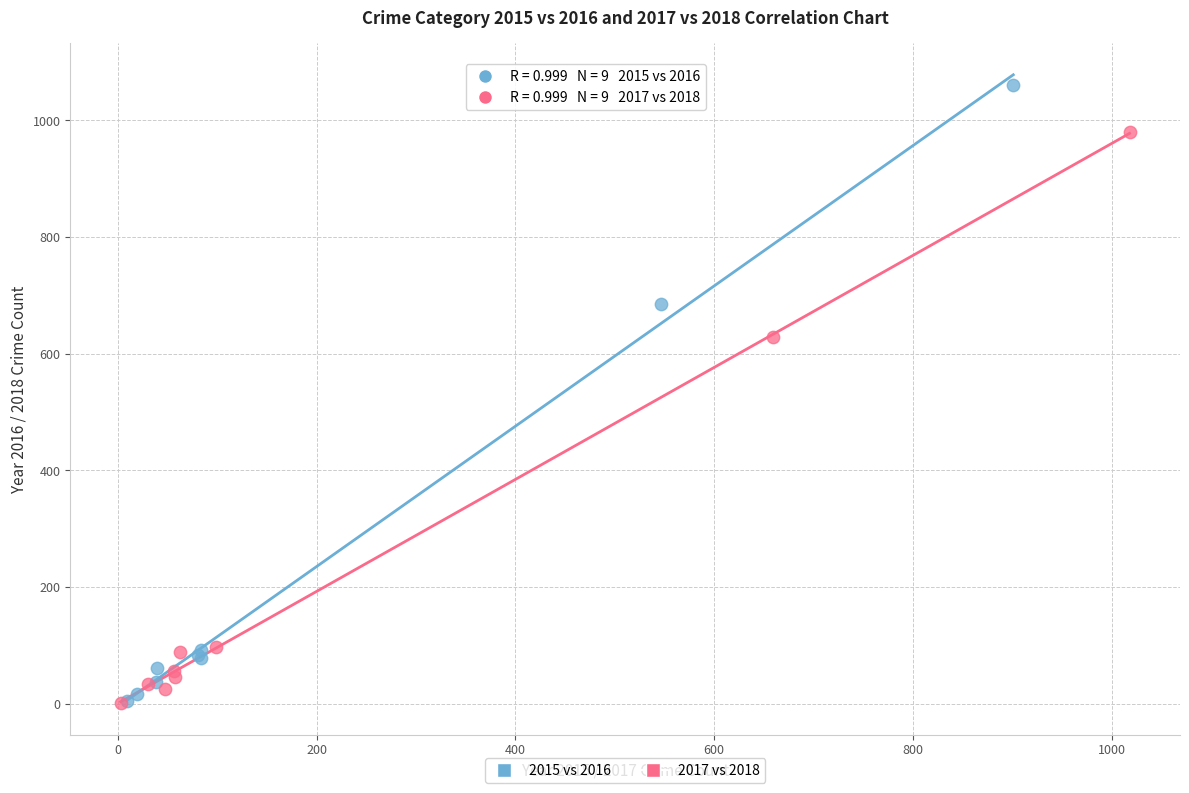

Which series reaches the maximum Y coordinate?

2015 vs 2016